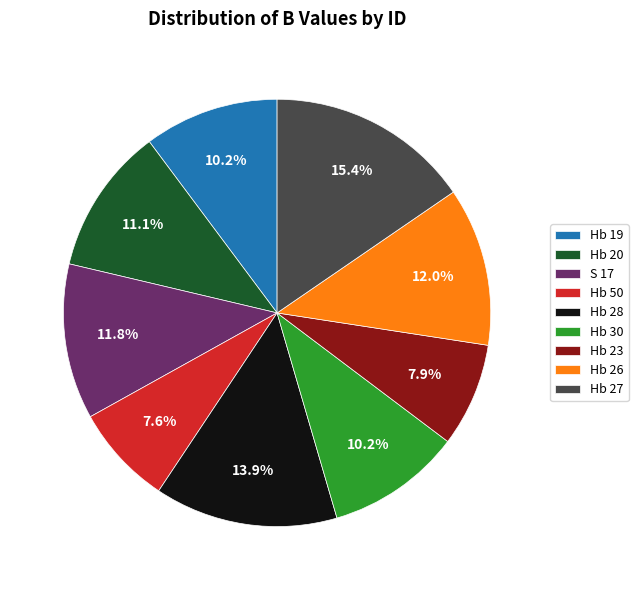

Between S 17 and Hb 50, which is larger?

S 17